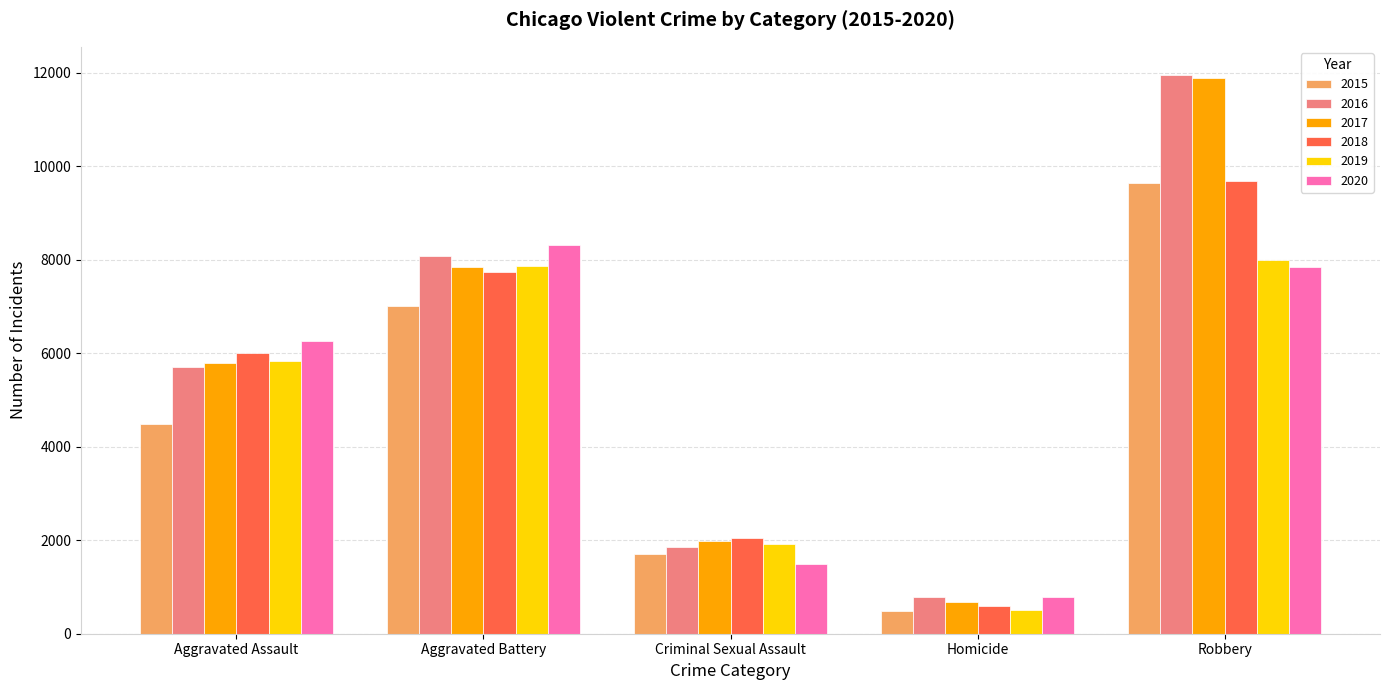

How many groups of bars are there?

5